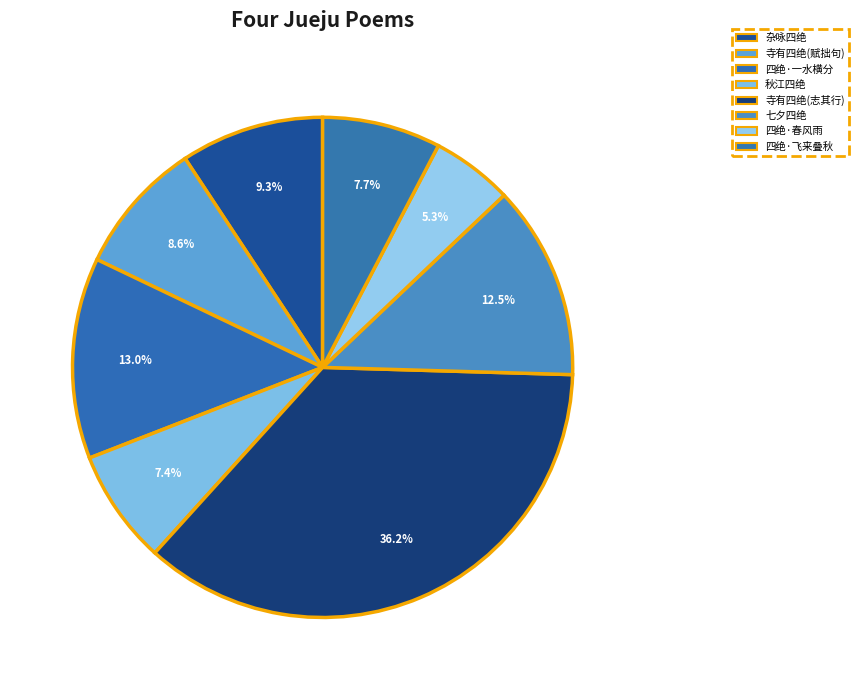

How many slices are in this pie chart?

8